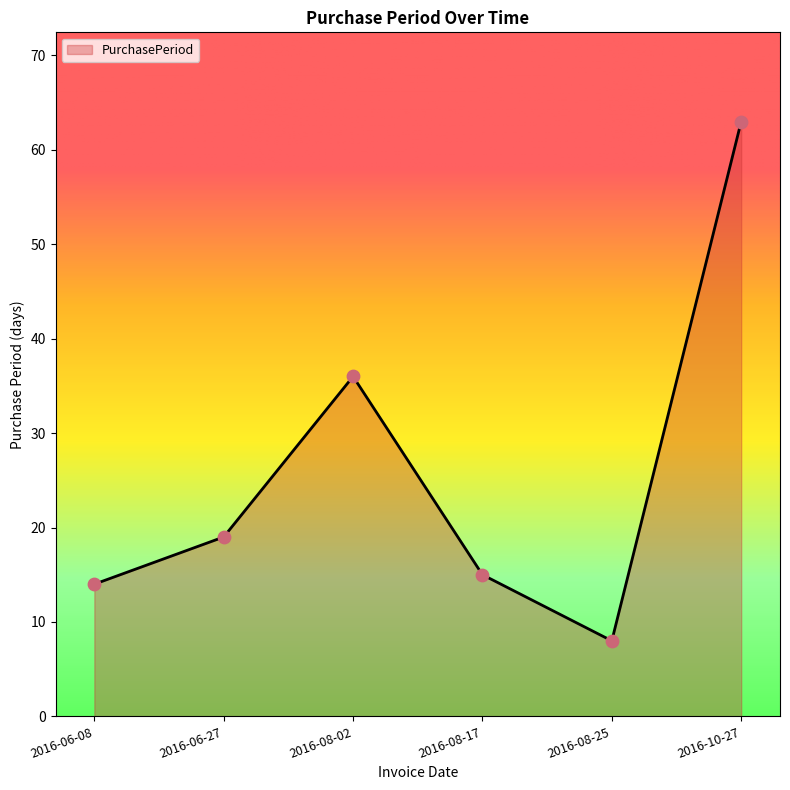

What is the change in value from 2016-08-25 to 2016-10-27?

+55